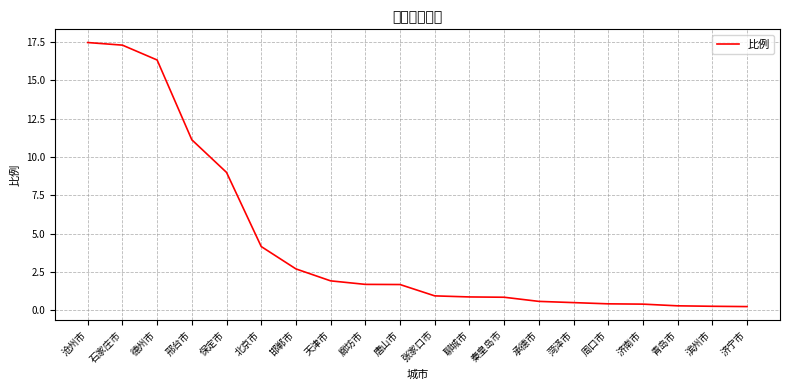

What is the smallest value displayed?

0.2